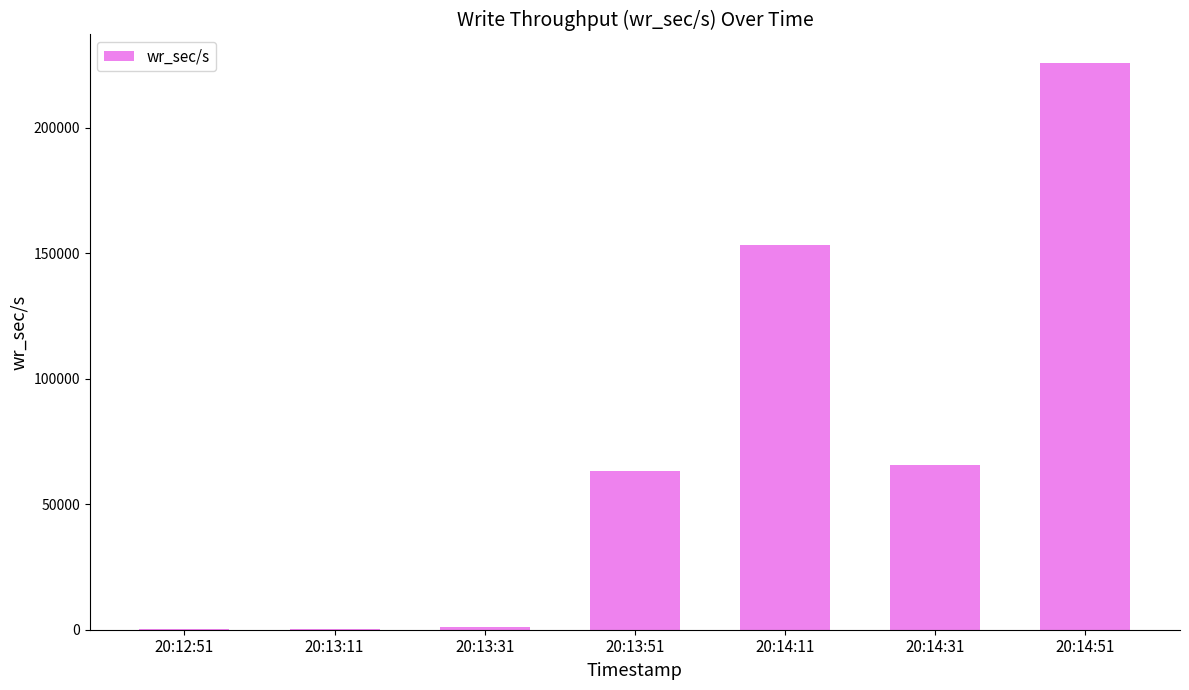

Where does the data first go above 63260?

20:13:51